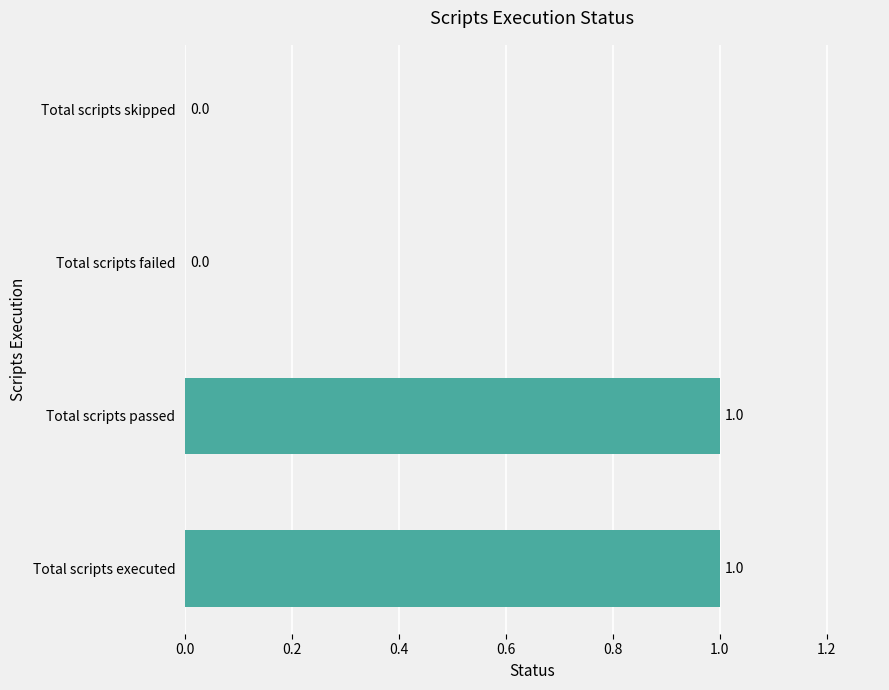

What is the maximum value shown in the chart?

1